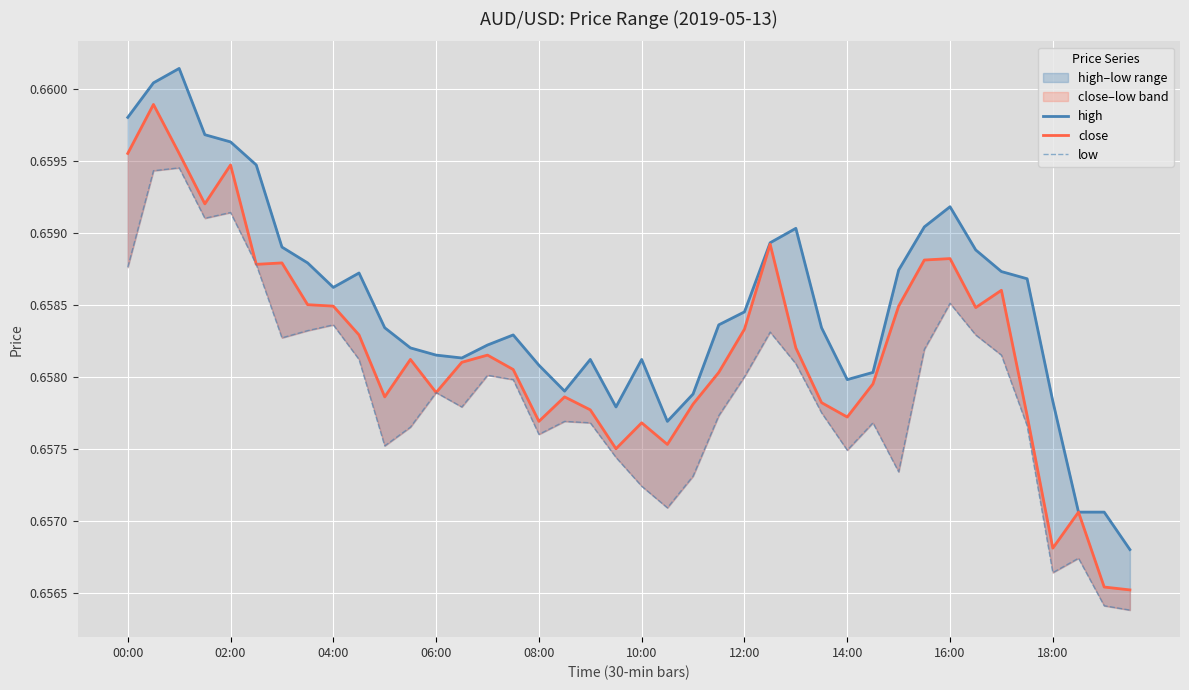

Which series has the largest total across all categories?

high